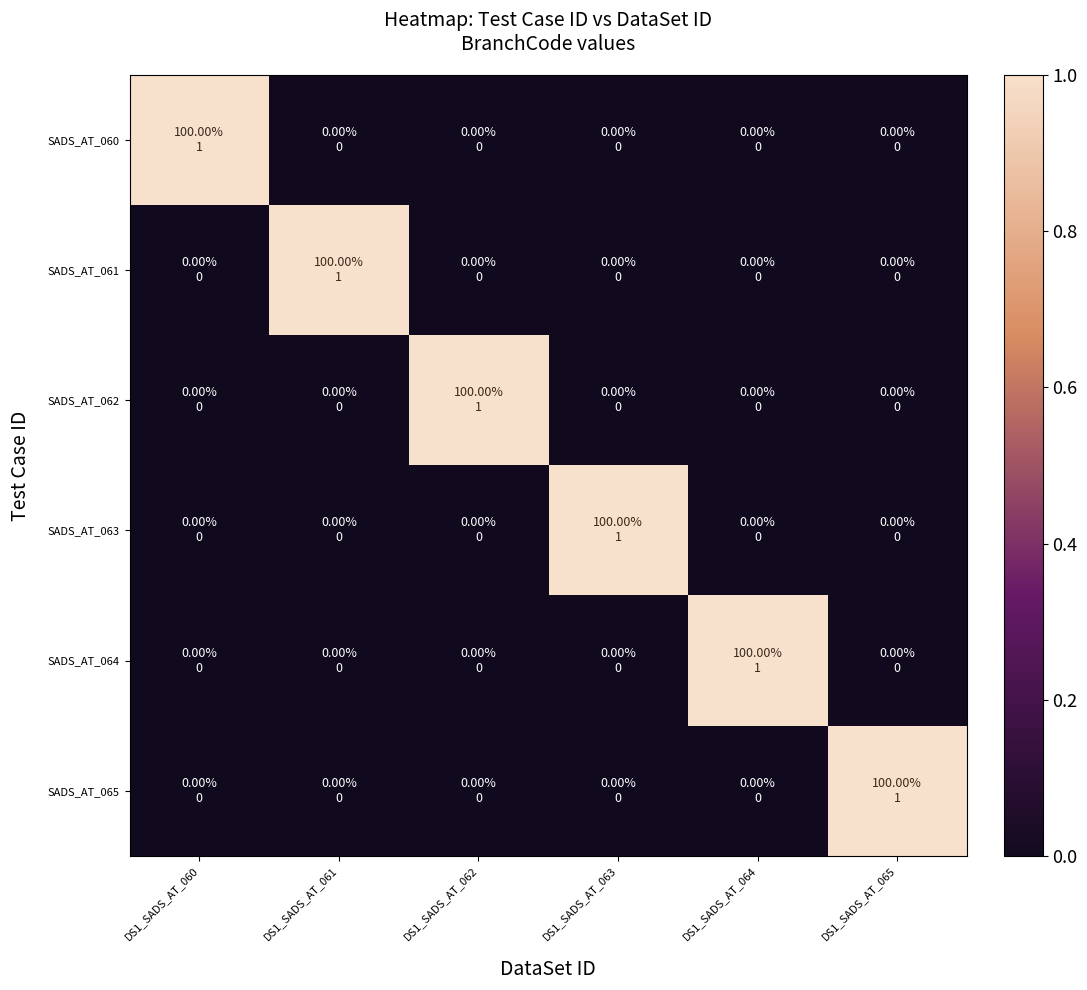

List the series in order of their peak value, highest first.

SADS_AT_060, SADS_AT_061, SADS_AT_062, SADS_AT_063, SADS_AT_064, SADS_AT_065